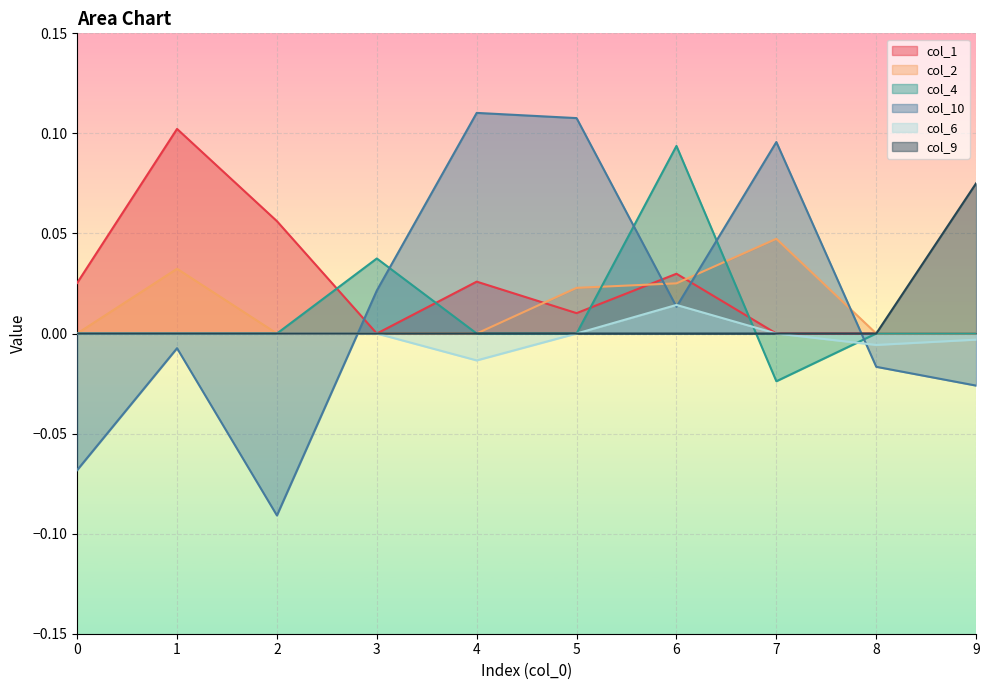

True or false: col_9 has more than 1 points higher than both neighbors.

False